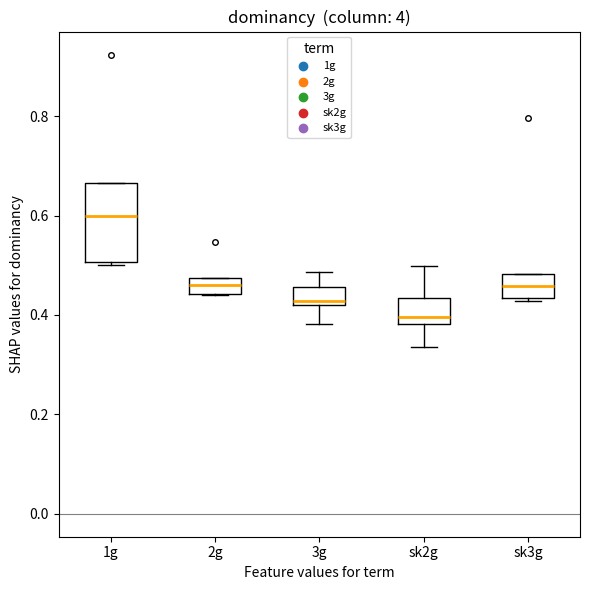

Reading left to right, read every box against the y-axis: the position of its median line, the range the box covers, and the ends of its whiskers. The values are not printed on the chart, so give them approximately, as read against the axis.

1g: median 0.60, box 0.50 to 0.66, whiskers 0.50 to 0.66
2g: median 0.46, box 0.44 to 0.48, whiskers 0.44 to 0.48
3g: median 0.42 (just above the box's lower edge), box 0.42 to 0.46, whiskers 0.38 to 0.48
sk2g: median 0.40, box 0.38 to 0.44, whiskers 0.34 to 0.50
sk3g: median 0.46, box 0.44 to 0.48, whiskers 0.42 to 0.48